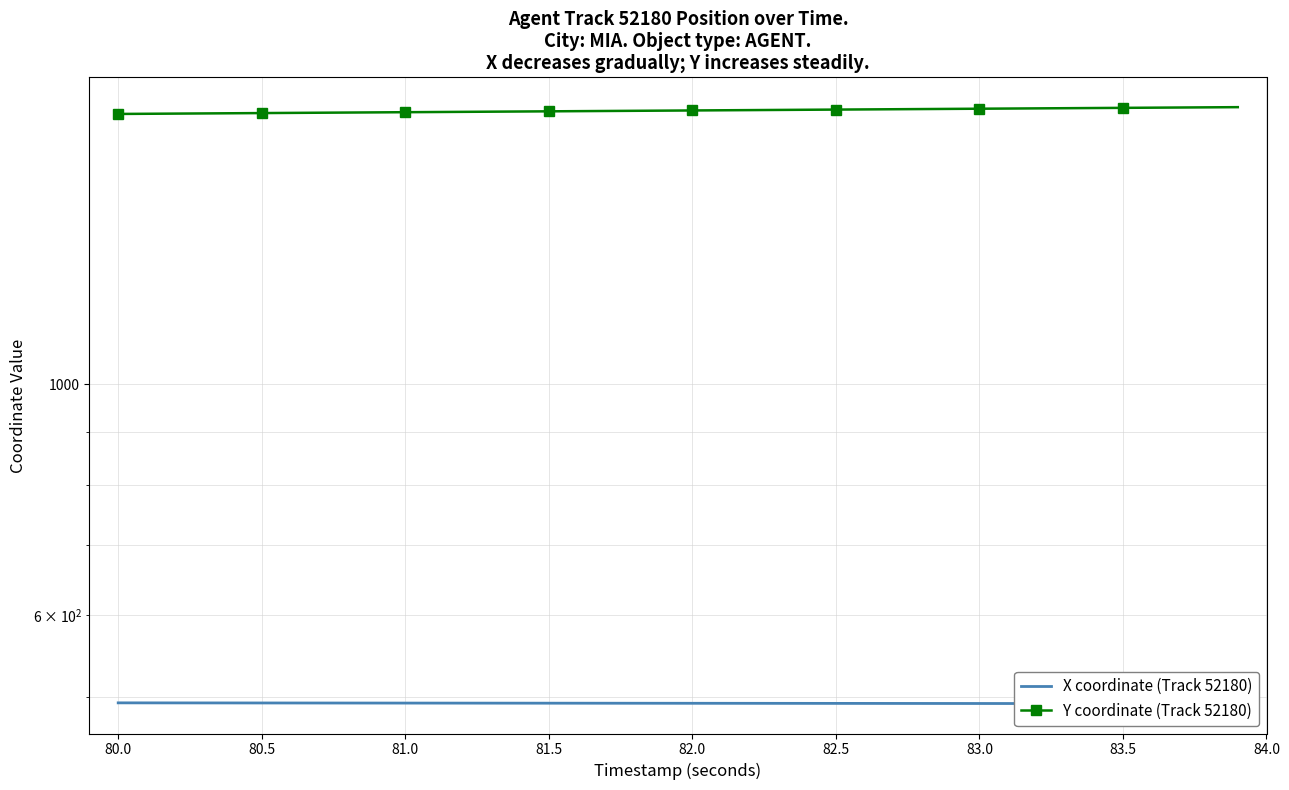

What are all the series names shown in the legend?

X coordinate (Track 52180), Y coordinate (Track 52180)